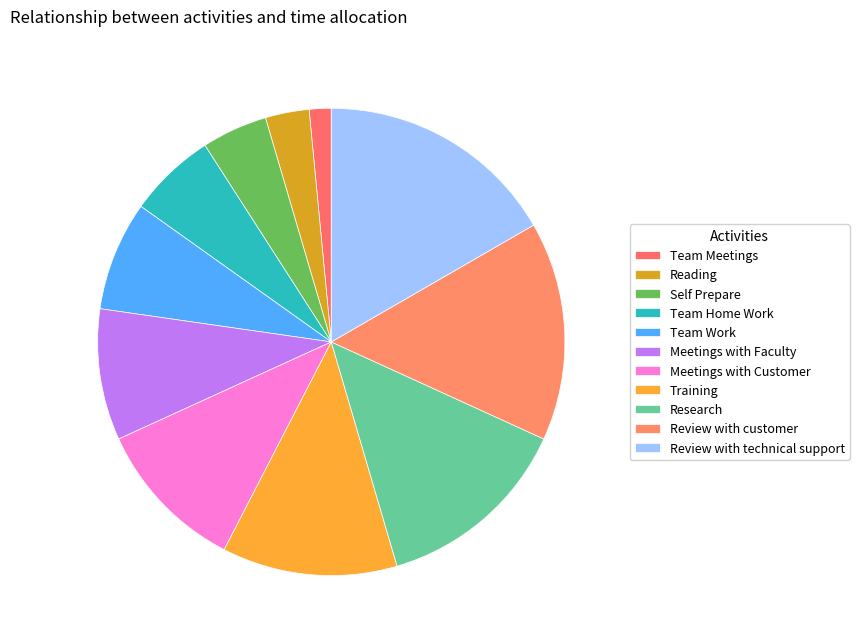

What is the ratio of the value at Meetings with Customer to the value at Team Home Work?

1.8